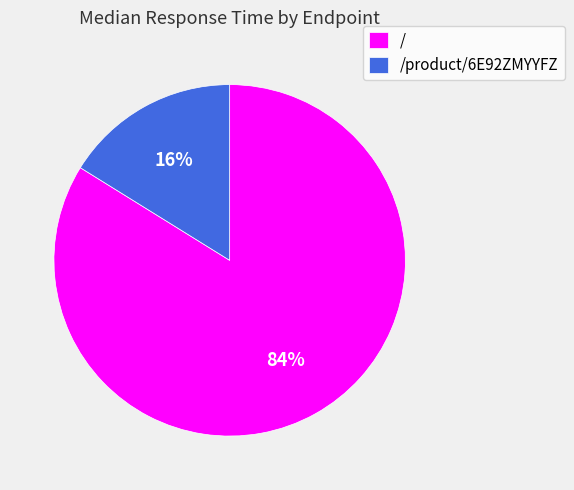

Rank the categories by value from lowest to highest.

/product/6E92ZMYYFZ, /